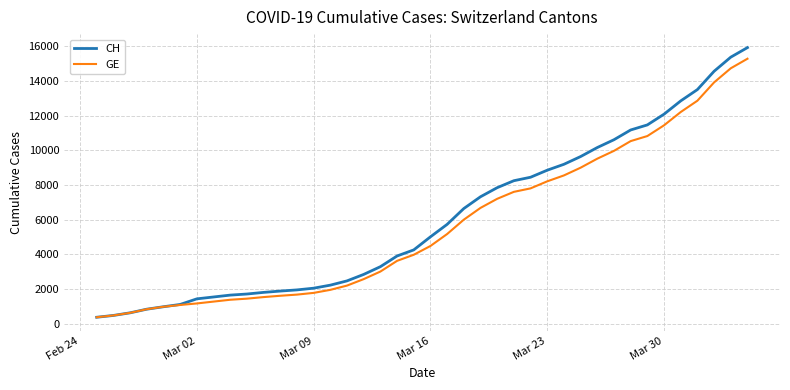

What is the average value of the CH series?

6053